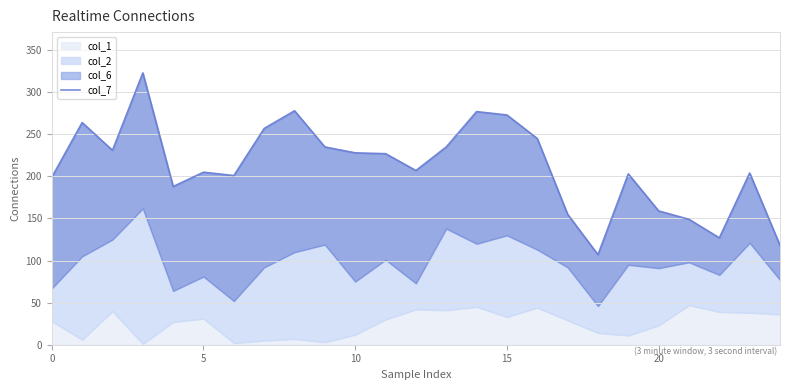

What is the approximate value at 0, to the nearest 10?

200